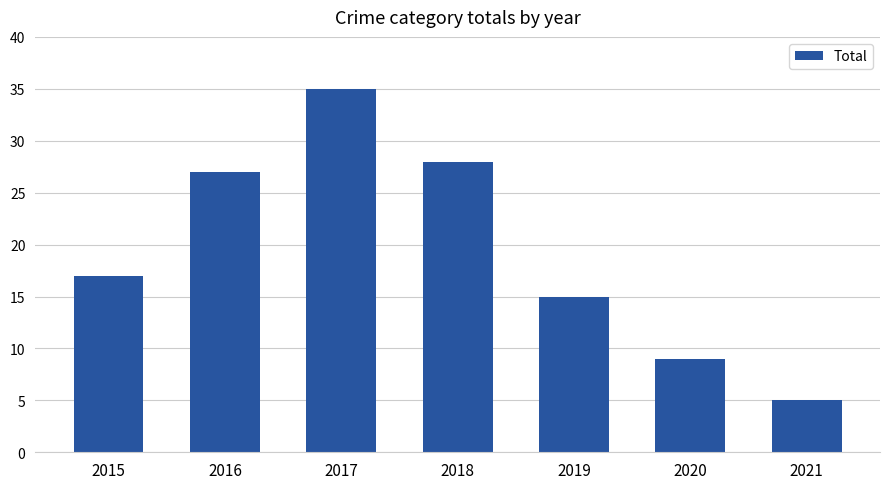

What is the approximate value at 2018?

28